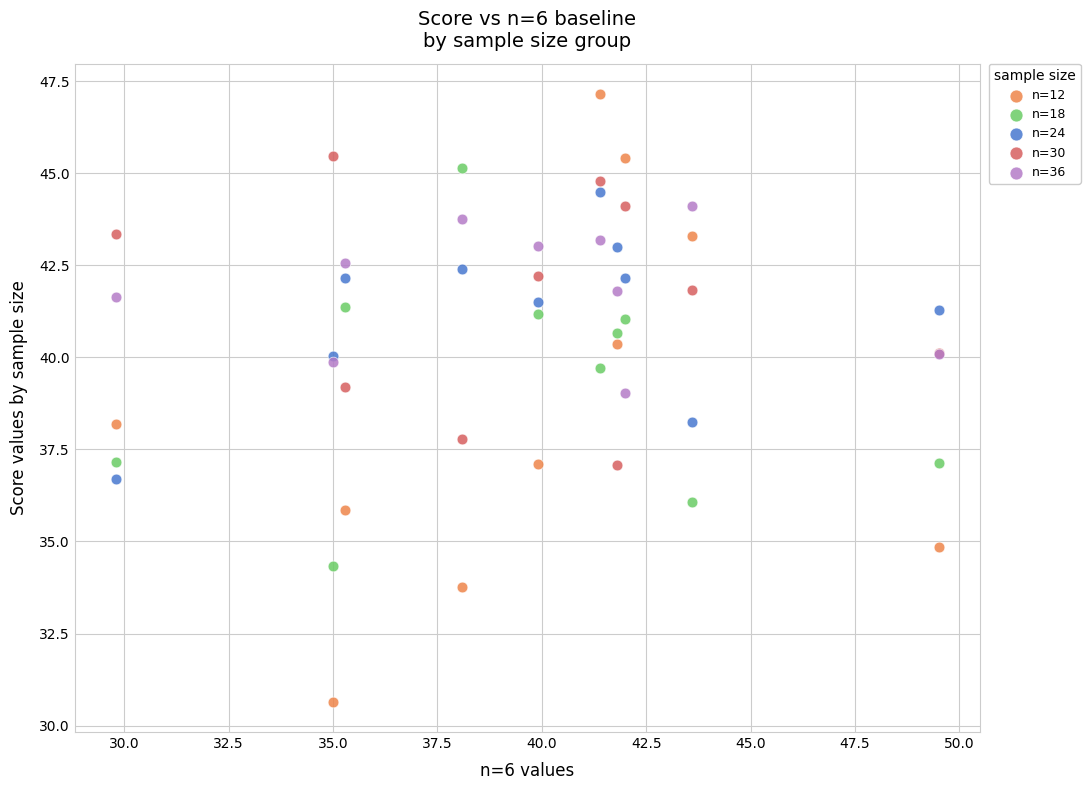

Which series contains the highest Y value?

n=12